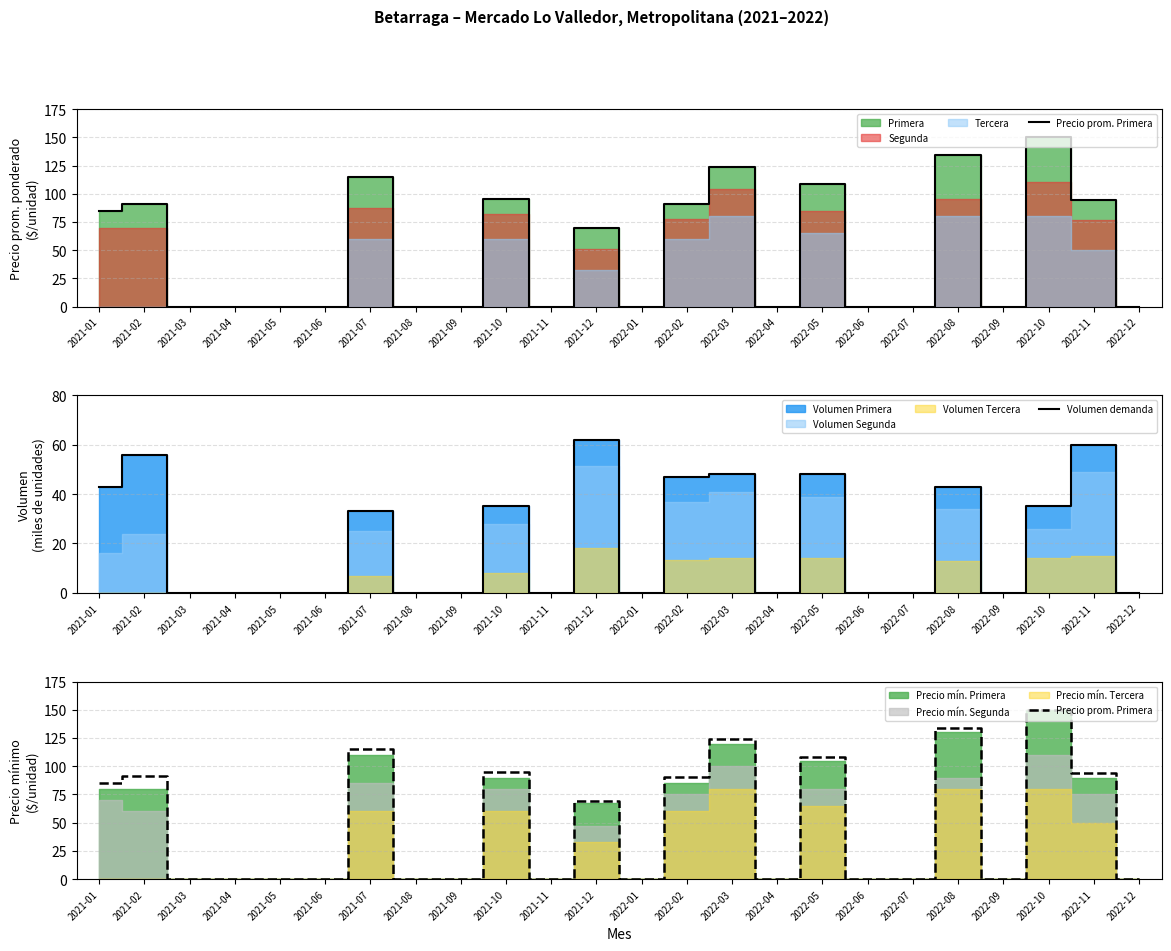

At which category is the sum across all series the highest?

2022-10